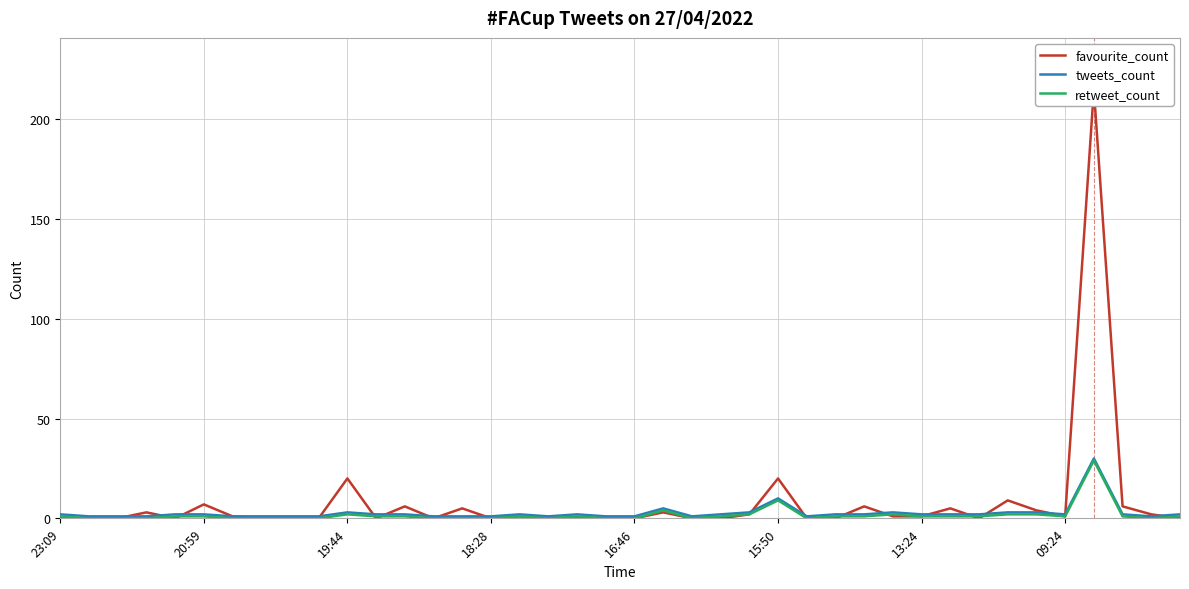

Is the value of favourite_count at 27 greater than the value of retweet_count at 32?

No